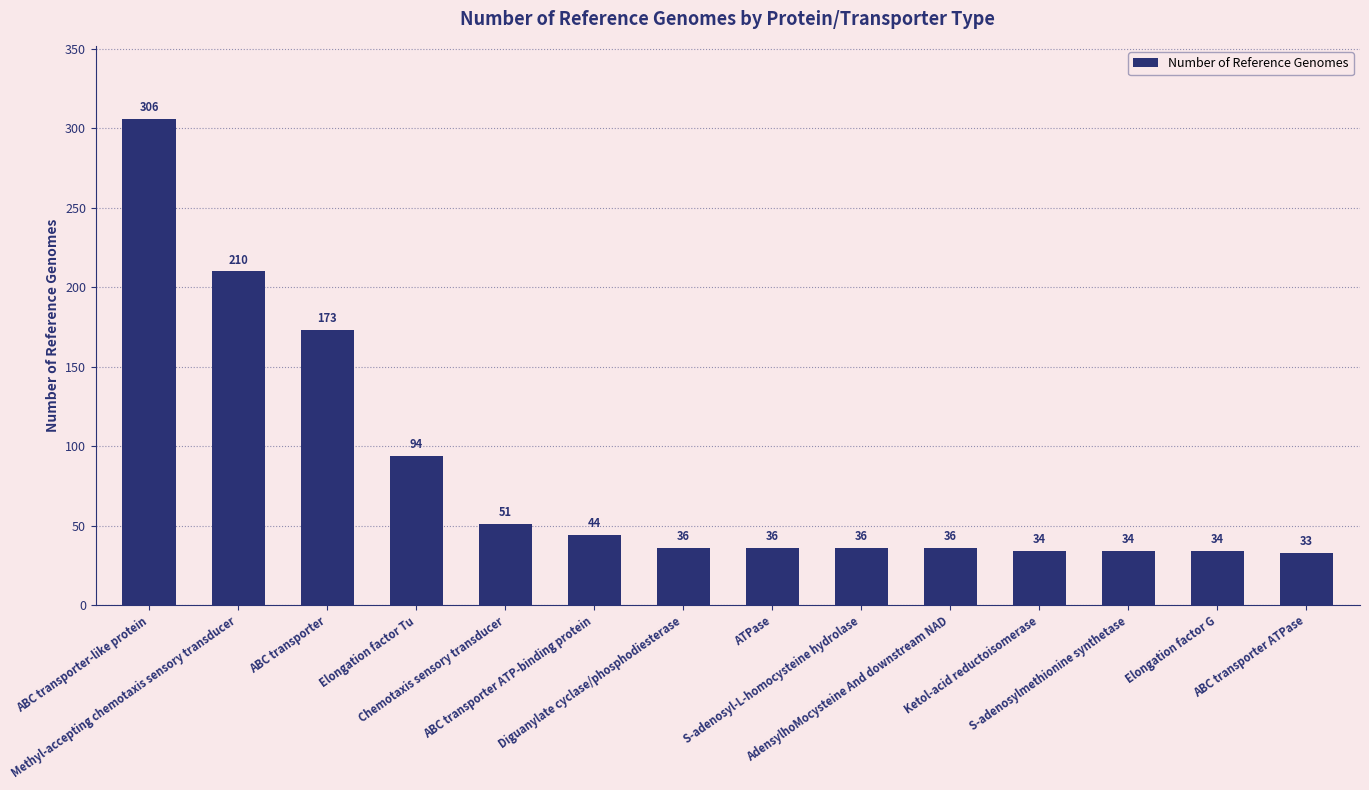

Between ABC transporter-like protein and ABC transporter ATP-binding protein, which is larger?

ABC transporter-like protein